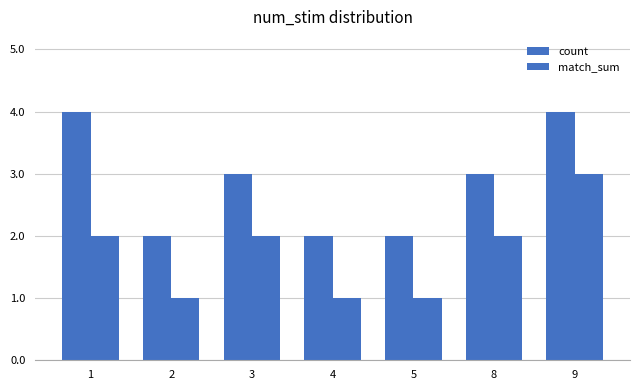

At which label does match_sum first exceed 2?

9